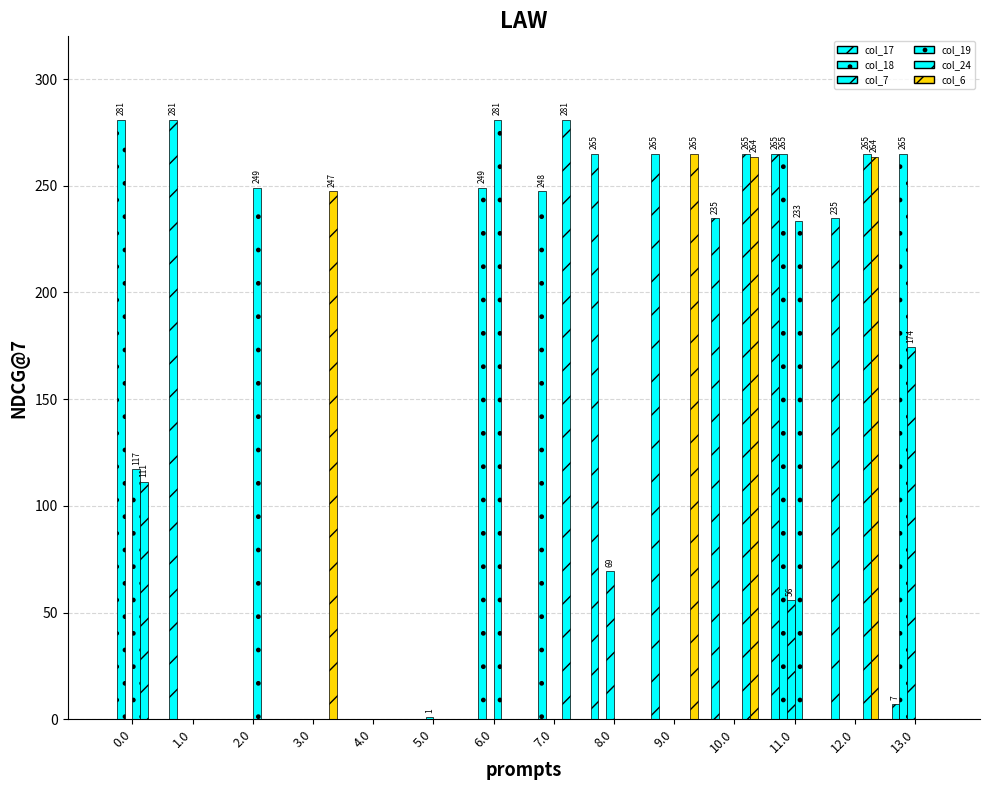

What is the label of the 3rd bar from the right?

11.0